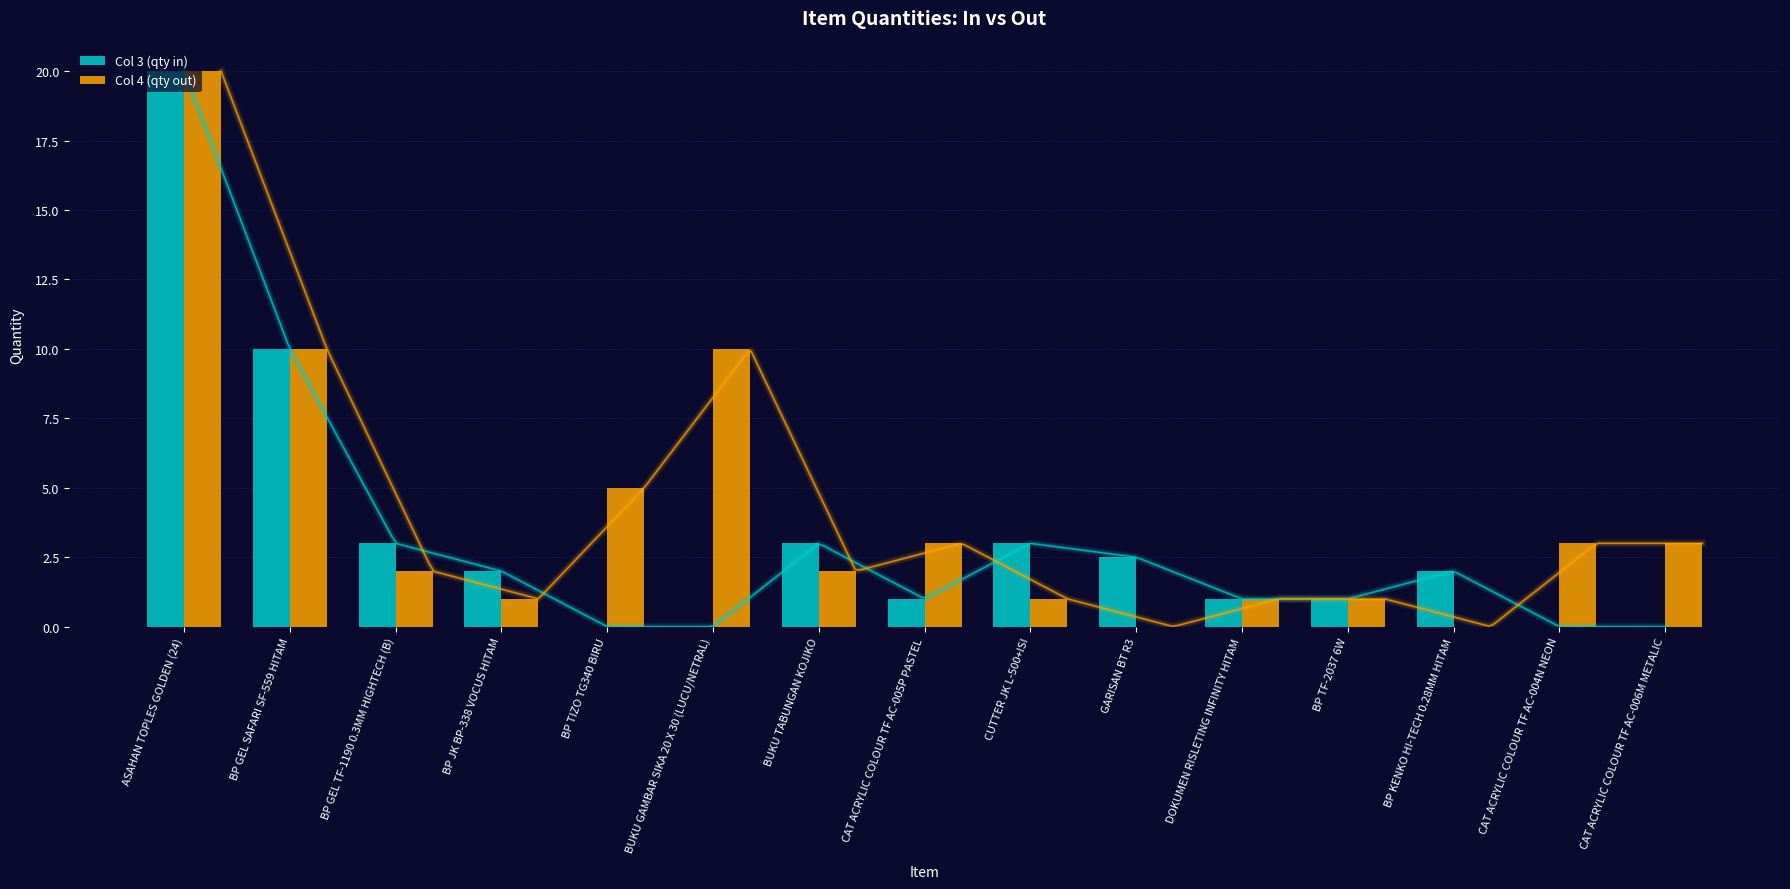

Reading right to left, what are all the values shown in this chart?

Col 3 (qty in): CAT ACRYLIC COLOUR TF AC-006M METALIC=0.0	CAT ACRYLIC COLOUR TF AC-004N NEON=0.0	BP KENKO HI-TECH 0.28MM HITAM=2.0	BP TF-2037 6W=1.0	DOKUMEN RISLETING INFINITY HITAM=1.0	GARISAN BT R3=2.5	CUTTER JK L-500+ISI=3.0	CAT ACRYLIC COLOUR TF AC-005P PASTEL=1.0	BUKU TABUNGAN KOJIKO=3.0	BUKU GAMBAR SIKA 20 X 30 (LUCU/NETRAL)=0.0	BP TIZO TG340 BIRU=0.0	BP JK BP-338 VOCUS HITAM=2.0	BP GEL TF-1190 0.3MM HIGHTECH (B)=3.0	BP GEL SAFARI SF-559 HITAM=10.0	ASAHAN TOPLES GOLDEN (24)=20.0
Col 4 (qty out): CAT ACRYLIC COLOUR TF AC-006M METALIC=3.0	CAT ACRYLIC COLOUR TF AC-004N NEON=3.0	BP KENKO HI-TECH 0.28MM HITAM=0.0	BP TF-2037 6W=1.0	DOKUMEN RISLETING INFINITY HITAM=1.0	GARISAN BT R3=0.0	CUTTER JK L-500+ISI=1.0	CAT ACRYLIC COLOUR TF AC-005P PASTEL=3.0	BUKU TABUNGAN KOJIKO=2.0	BUKU GAMBAR SIKA 20 X 30 (LUCU/NETRAL)=10.0	BP TIZO TG340 BIRU=5.0	BP JK BP-338 VOCUS HITAM=1.0	BP GEL TF-1190 0.3MM HIGHTECH (B)=2.0	BP GEL SAFARI SF-559 HITAM=10.0	ASAHAN TOPLES GOLDEN (24)=20.0